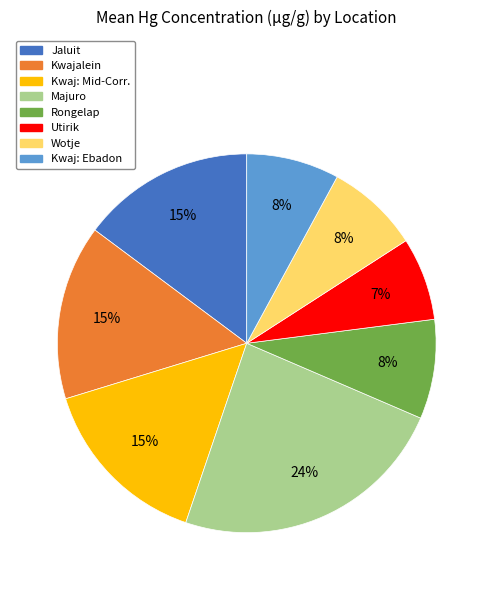

To the nearest percent, what is the difference between the Wotje and Kwajalein slice percentages?

7%